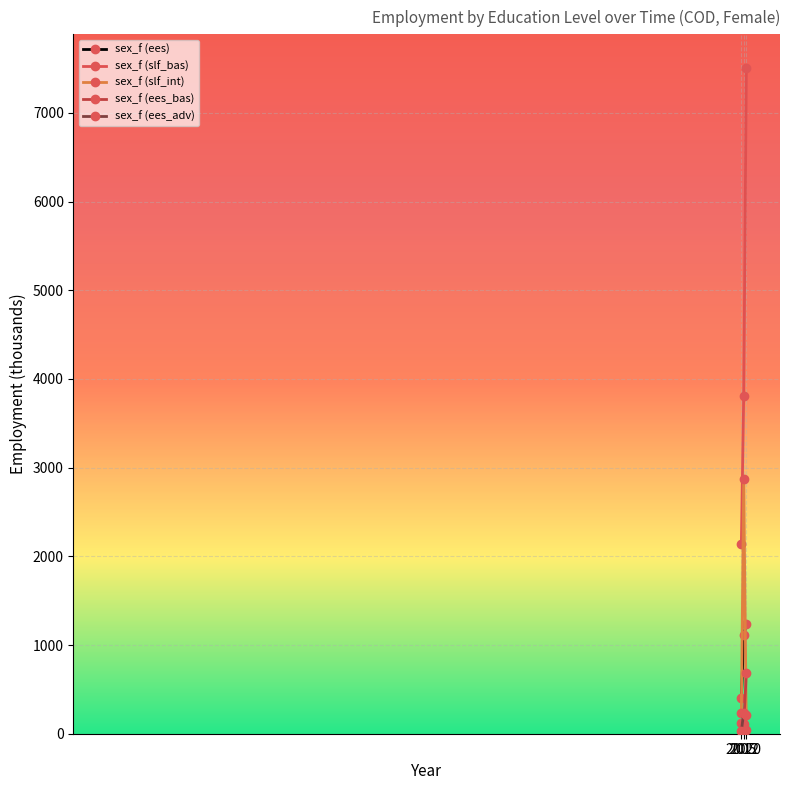

Does the chart have visible grid lines?

Yes